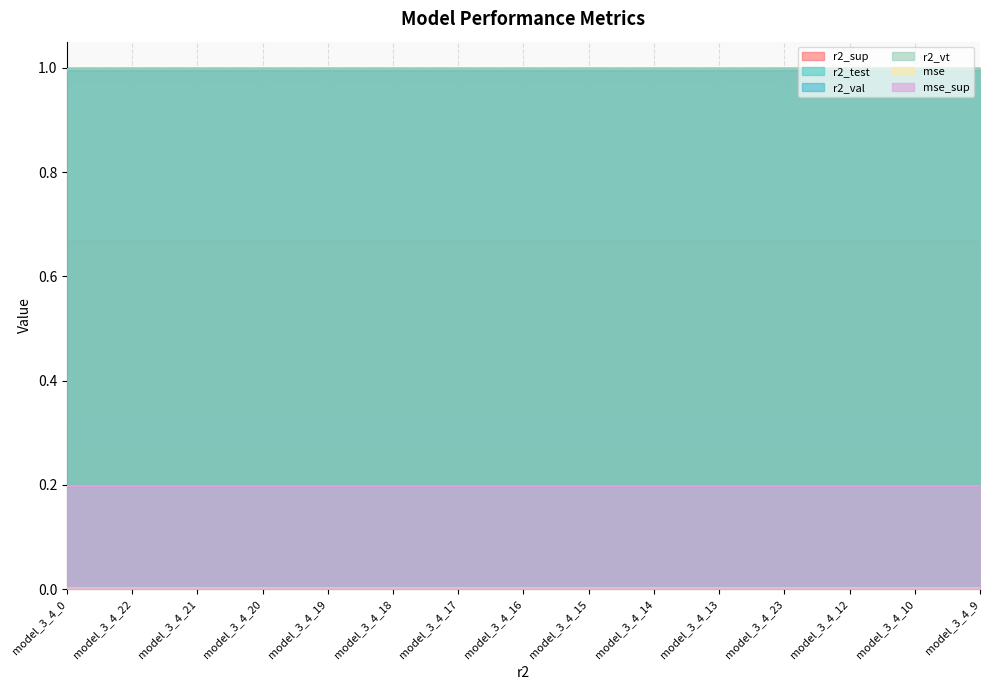

The value of r2_vt at model_3_4_21 is 1.0. True or false?

True